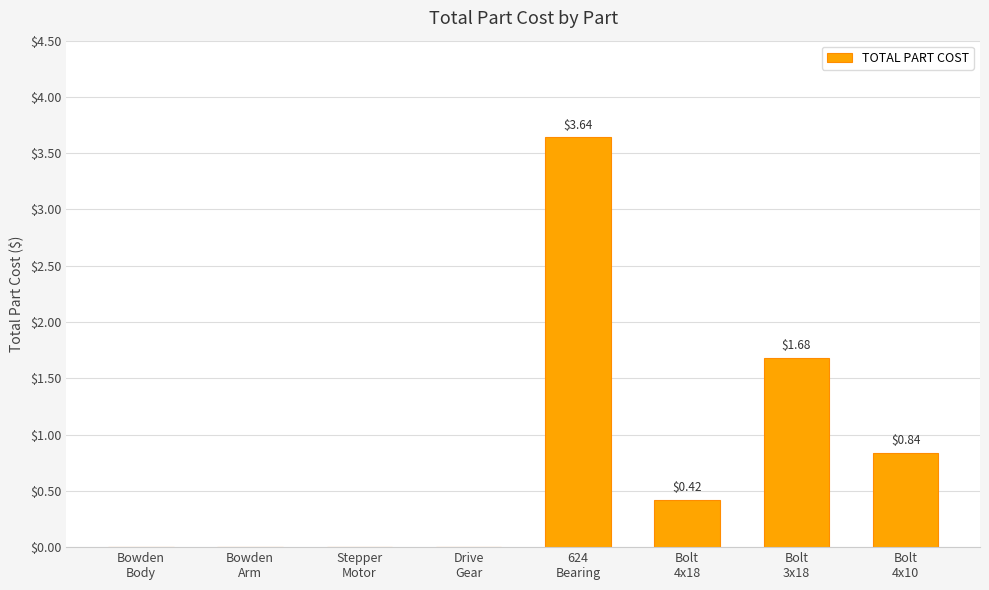

What is the sum of all values?

6.6